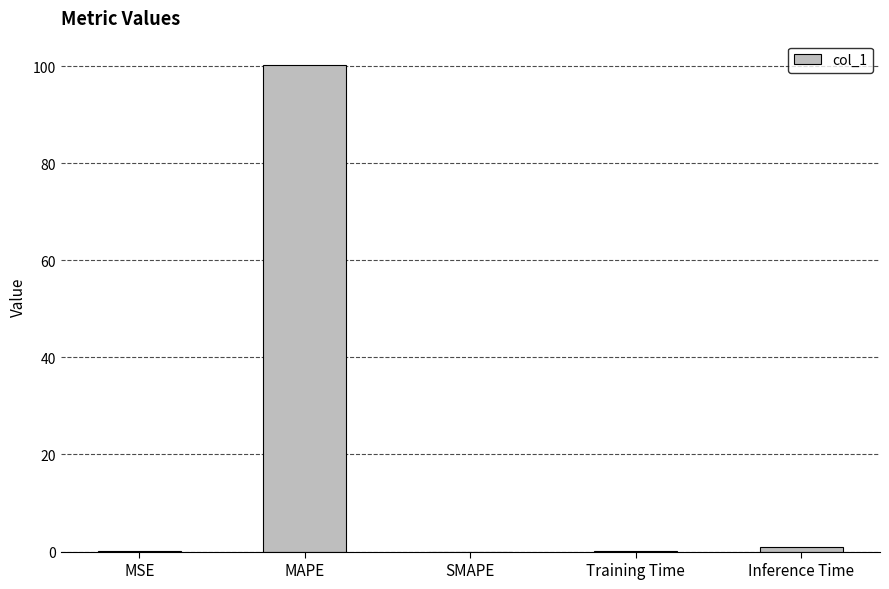

What is the sum of all values?

101.3